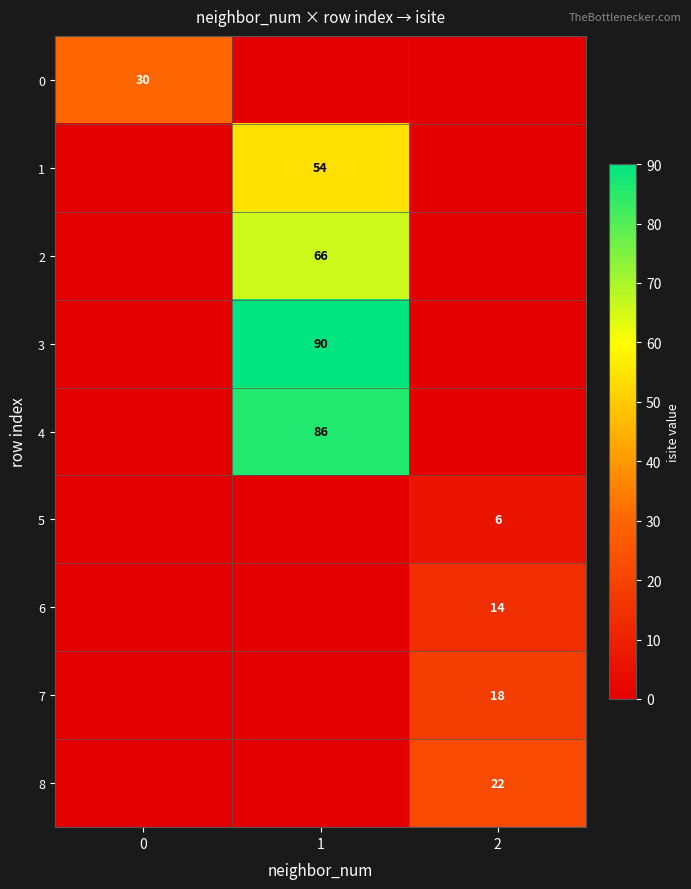

Is it true that 6 equals 14 at 2?

True